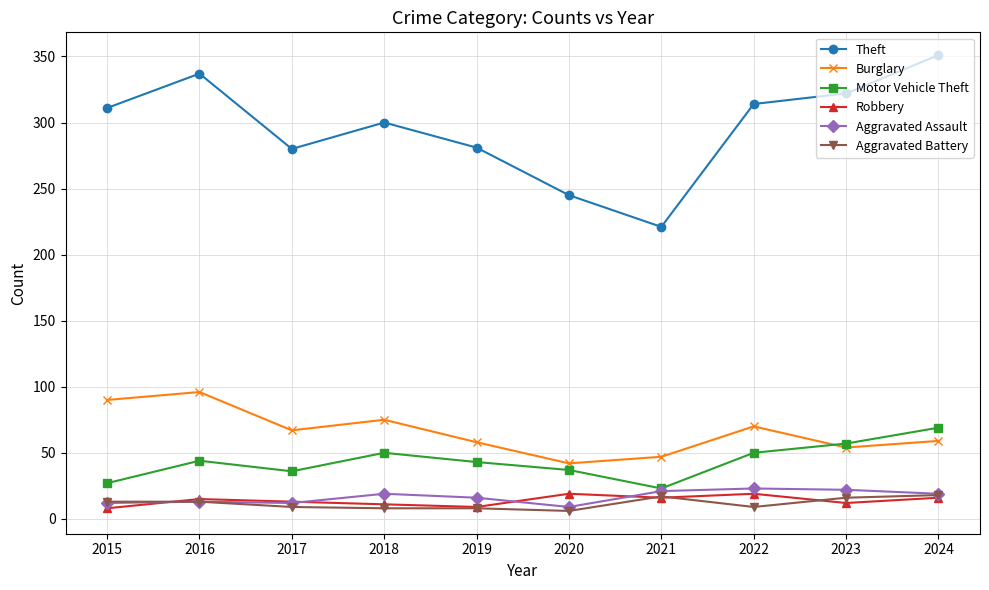

True or false: Burglary has a value of 70 at 2022.

True